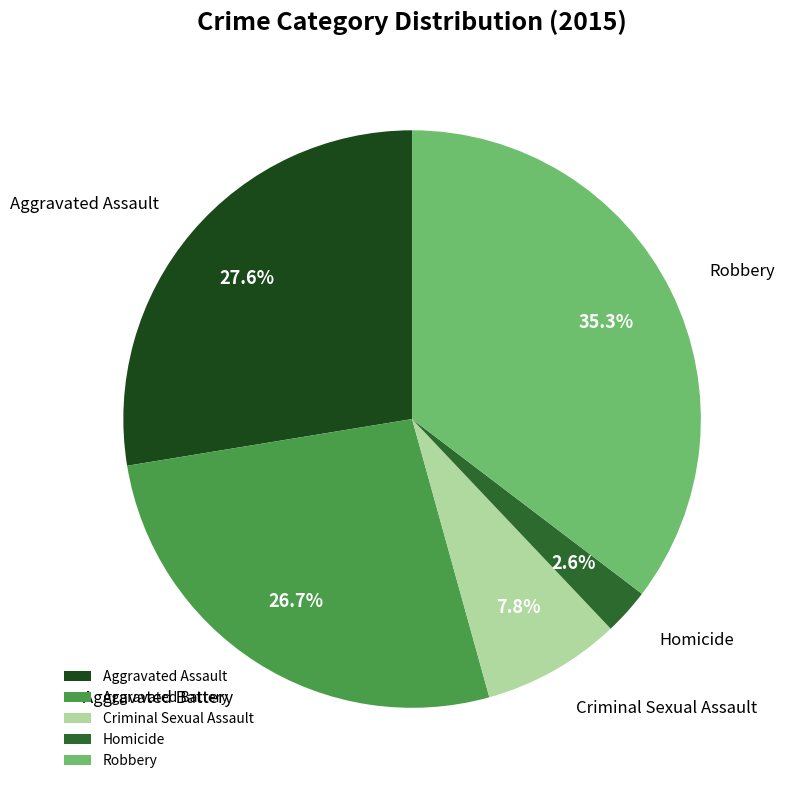

Which slice is the largest?

Robbery